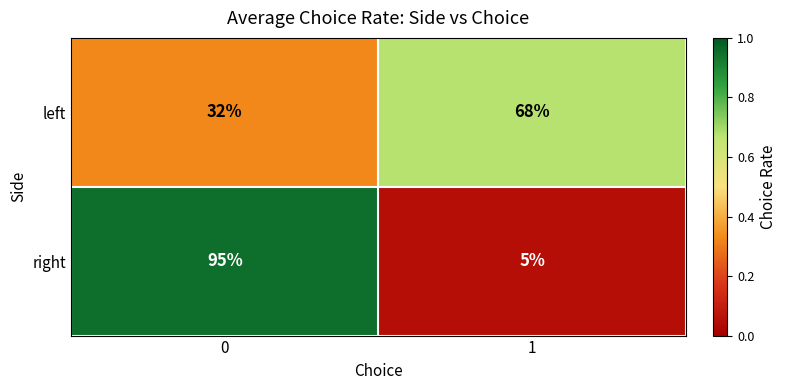

Is the value of right at 0 greater than the value of left at 0?

Yes